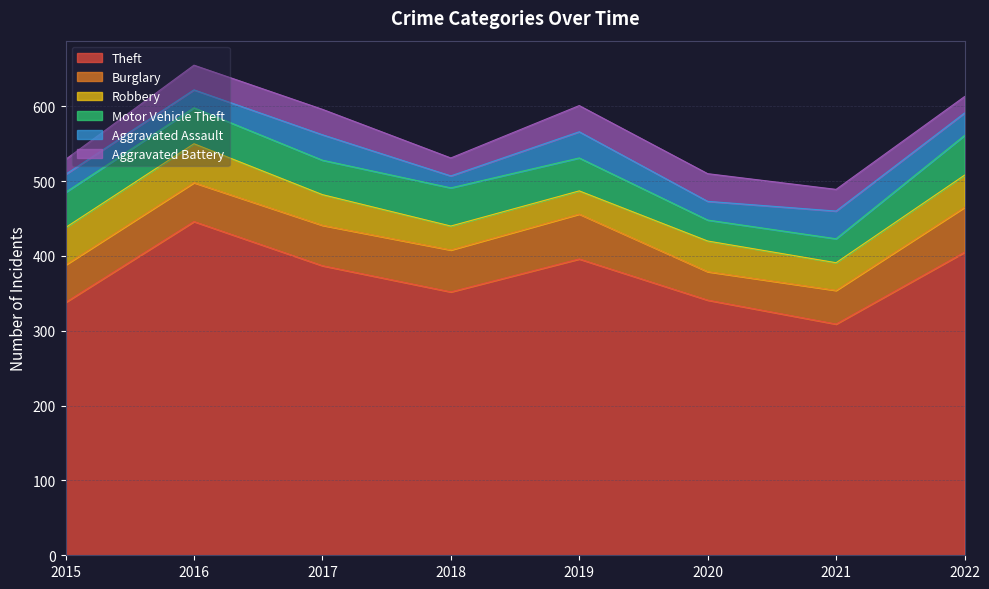

What is the value of the Robbery point at the 7th from the left?

37